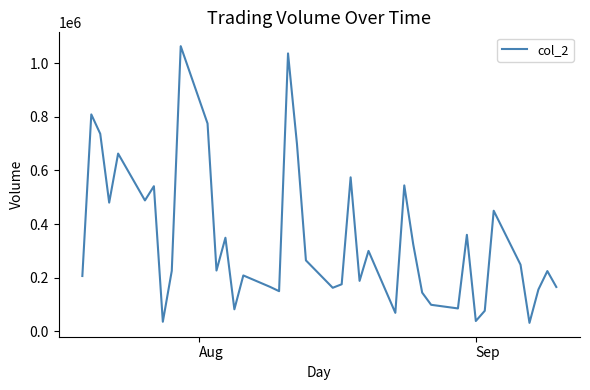

What is the difference between the maximum and minimum values?

1032760